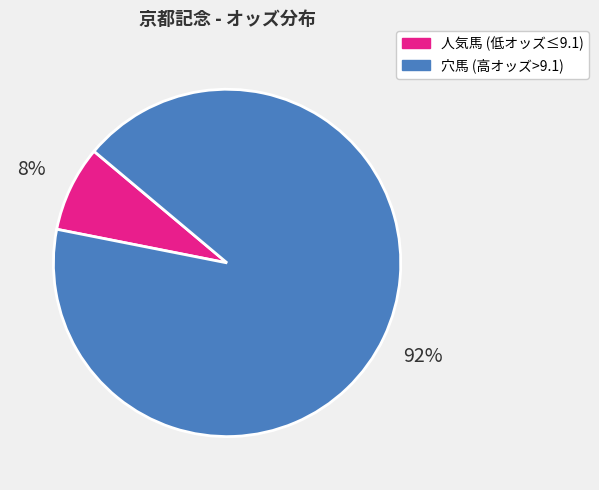

Which category has the biggest portion of the pie?

穴馬 (高オッズ>9.1)